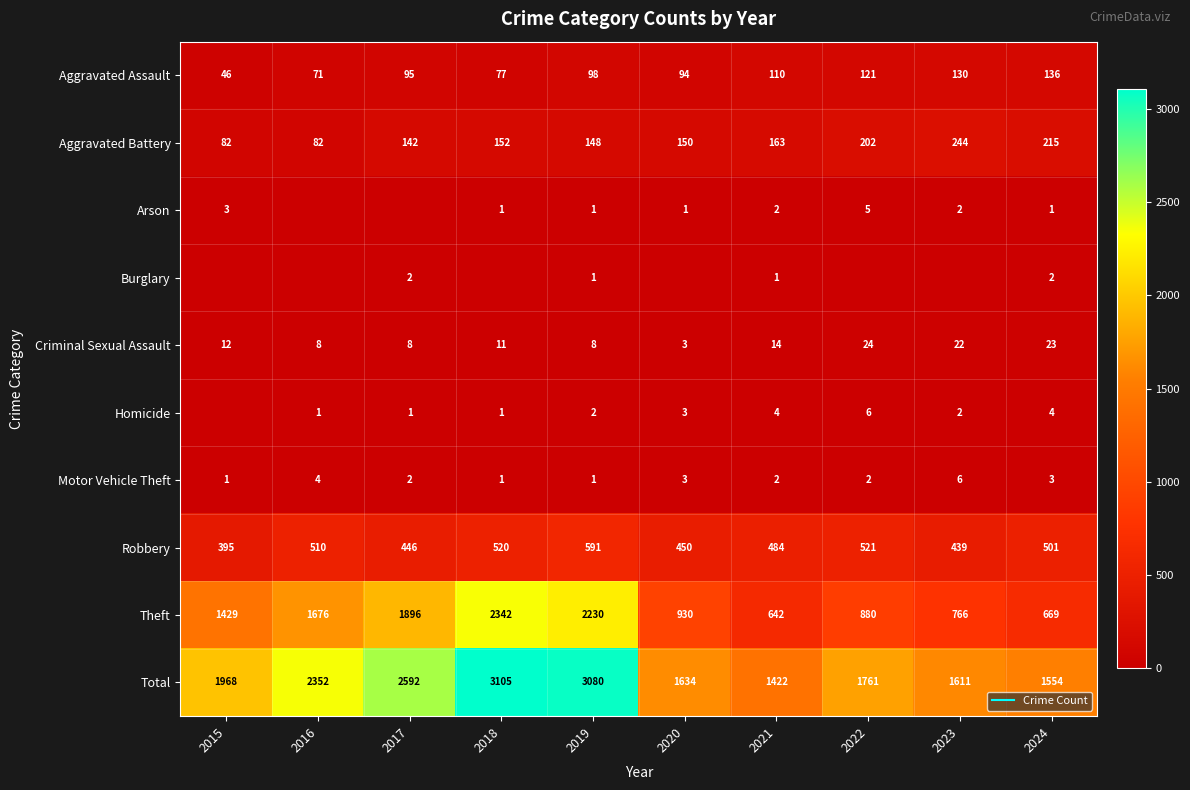

At which label does Robbery reach its minimum?

2015